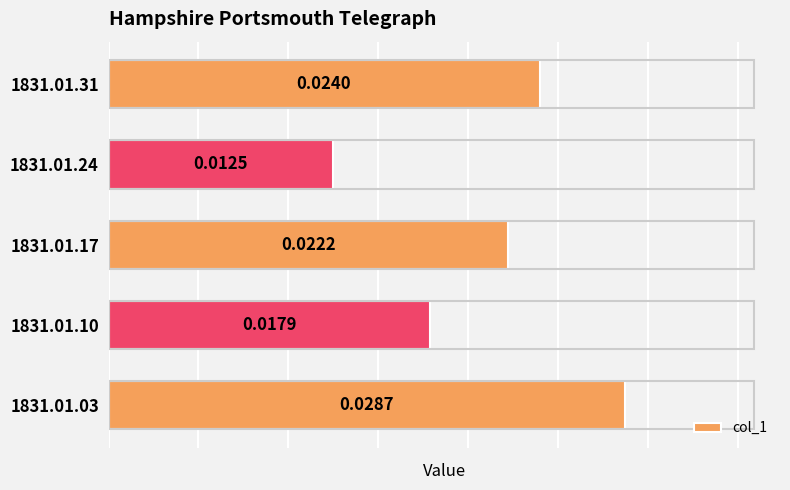

Between 1831.01.17 and 1831.01.03, which is larger?

1831.01.03